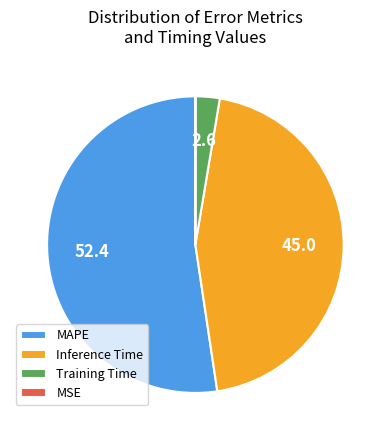

What is the largest slice in the pie chart?

MAPE